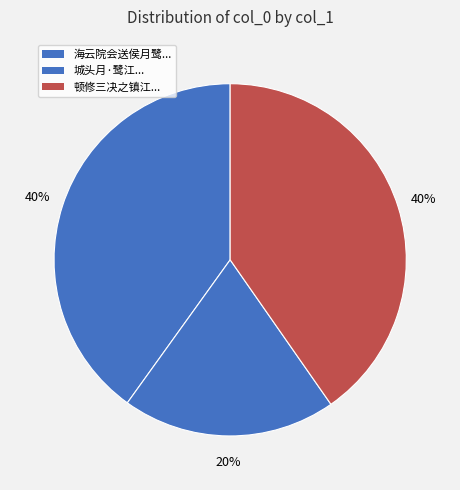

Is there a majority slice in this chart?

No